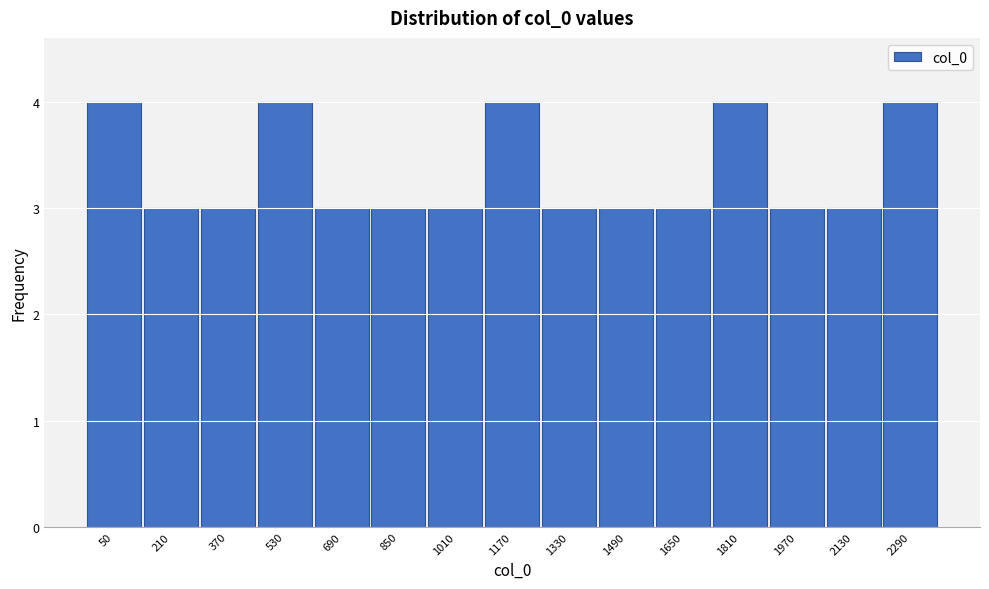

Reading left to right, what are all the values shown in this chart?

50=4	210=3	370=3	530=4	690=3	850=3	1010=3	1170=4	1330=3	1490=3	1650=3	1810=4	1970=3	2130=3	2290=4